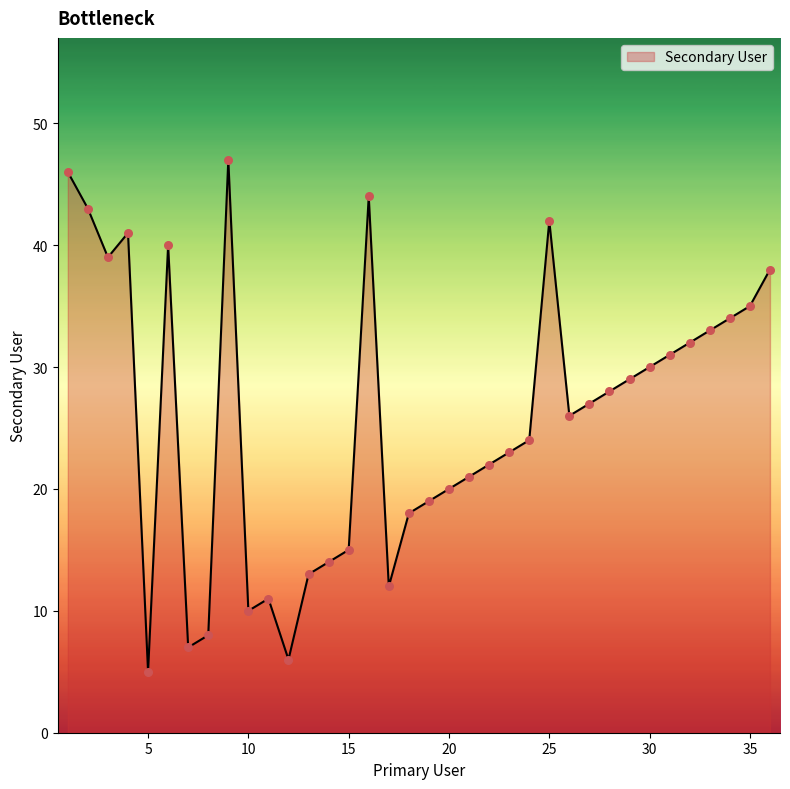

What is the difference between the maximum and minimum values?

42